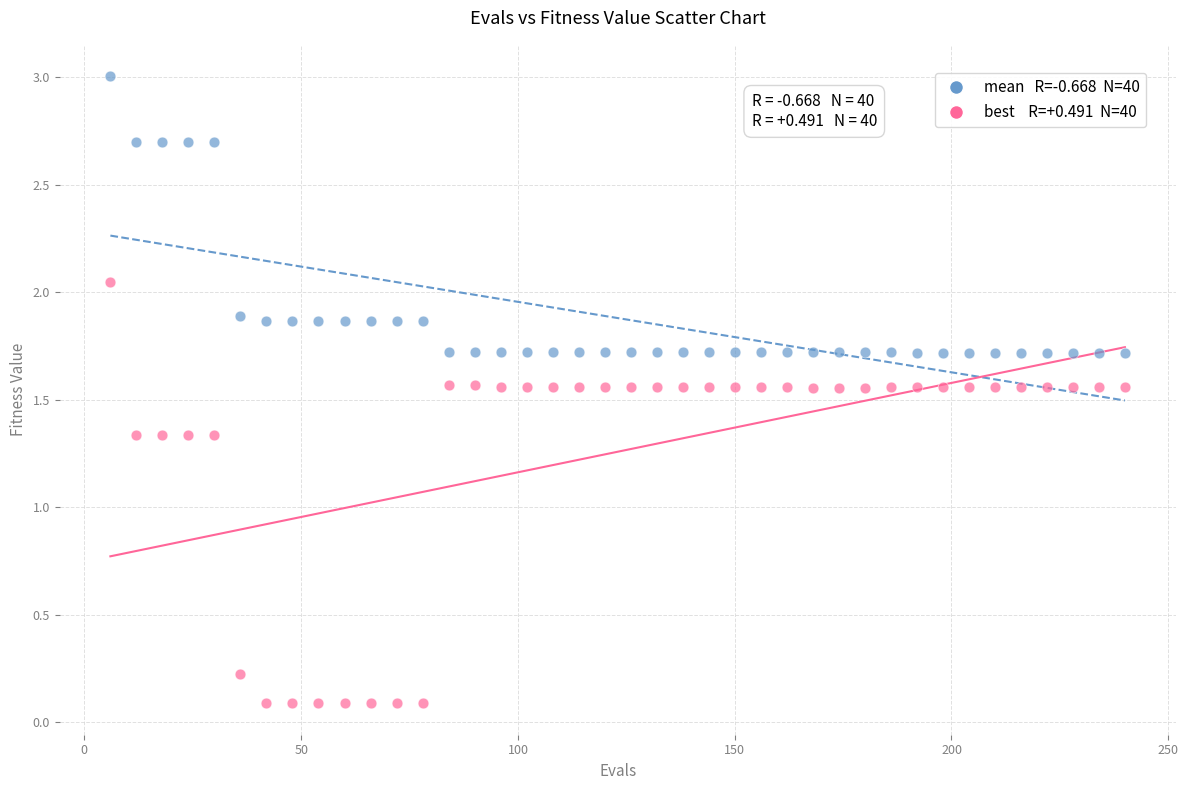

Across all data points, what is the range of Y values (max minus min)?

2.9